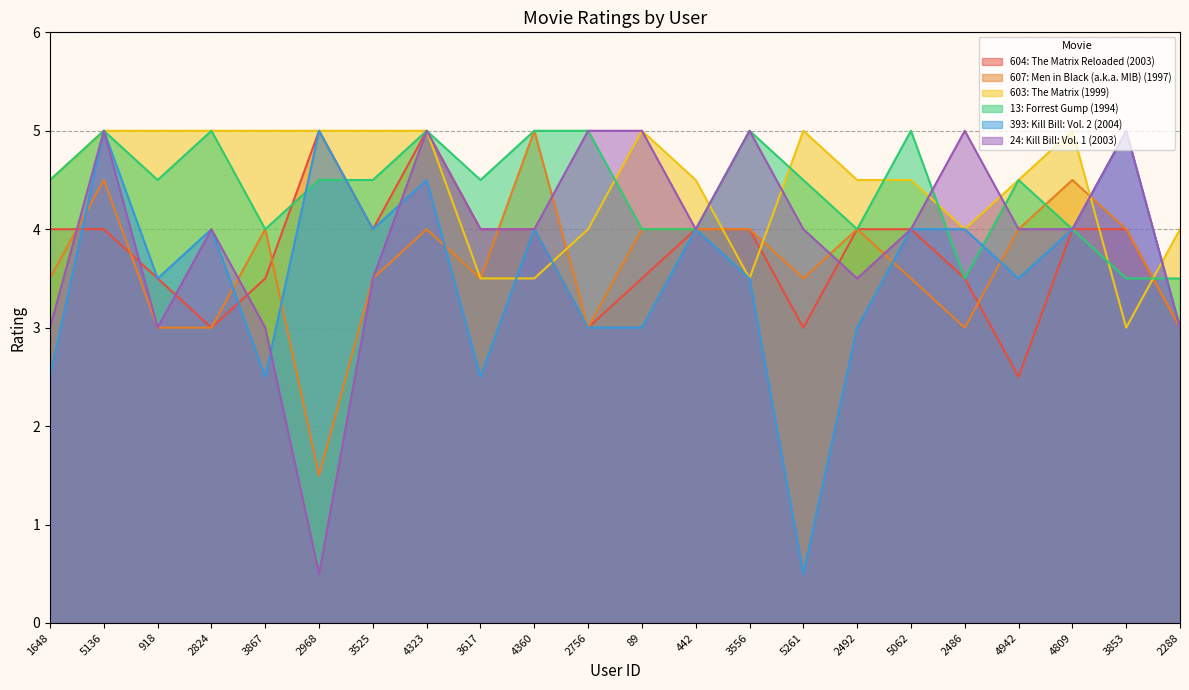

How many lines are shown in the chart?

6